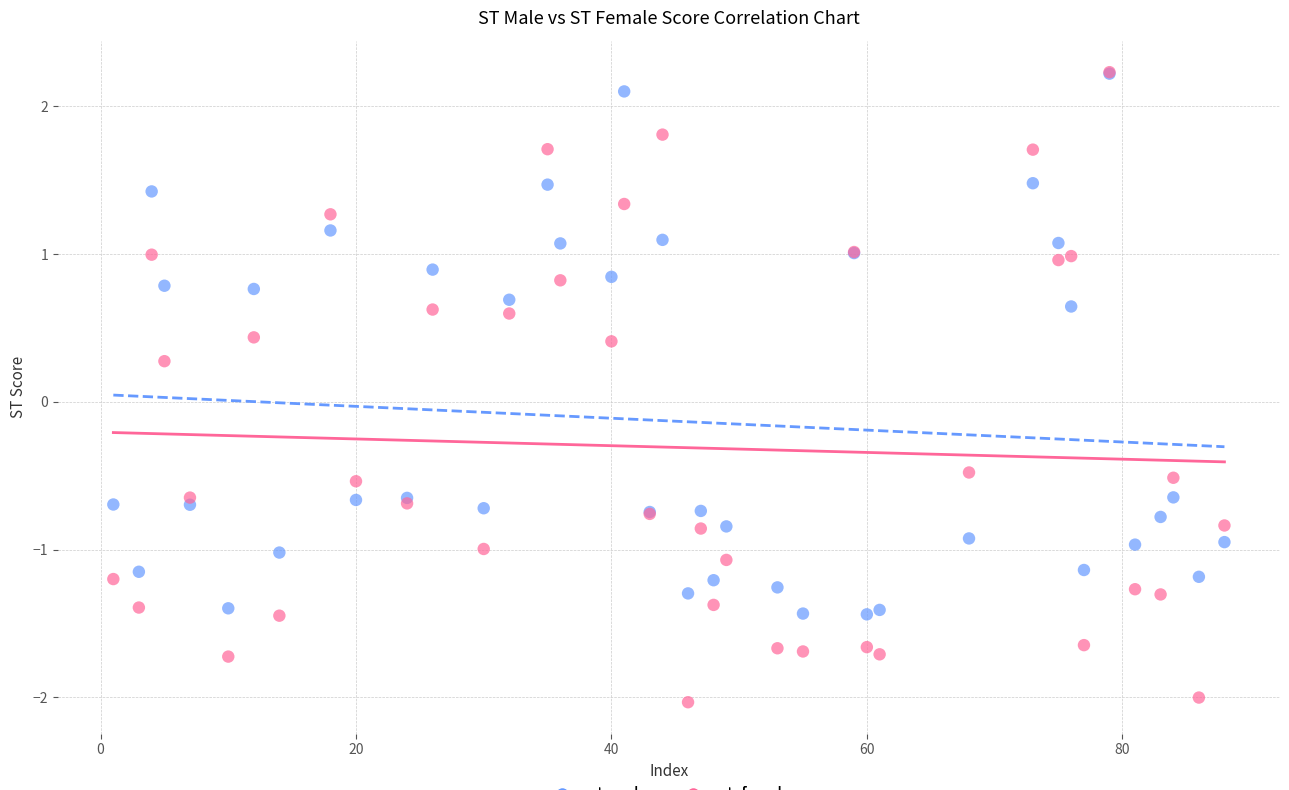

In the st_female series, what Y value is closest to 0?

0.3